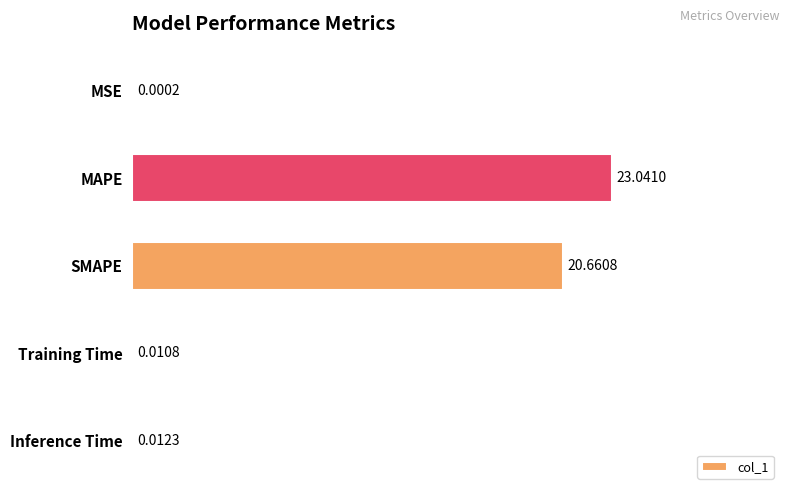

What is the sum of the values at MAPE and MSE?

23.0